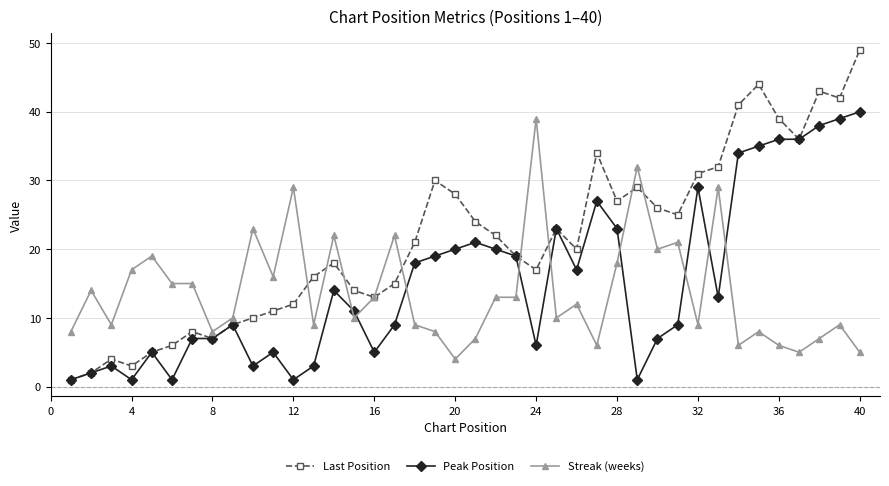

True or false: Streak (weeks) has more than 0 interior local peaks.

True